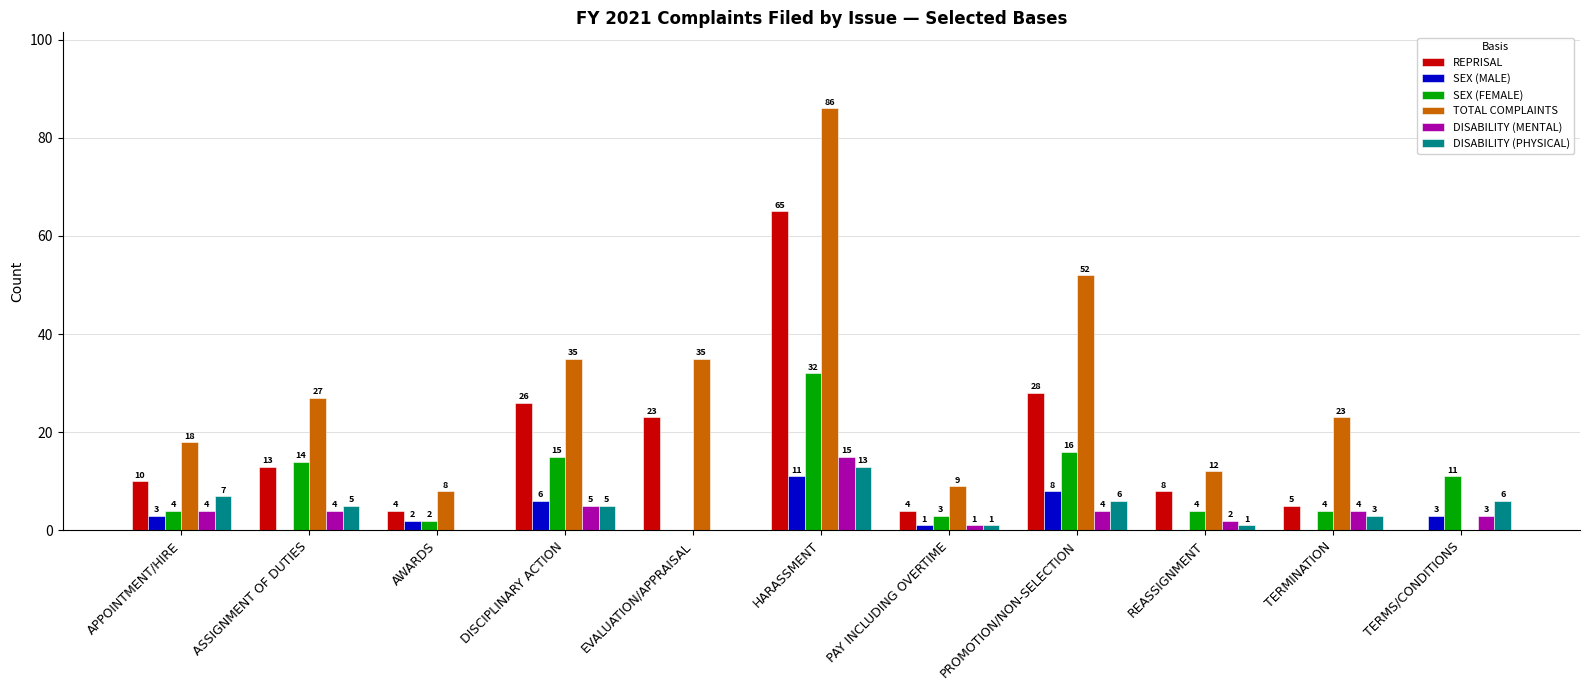

Are the bars grouped side by side (vs. stacked)?

Yes